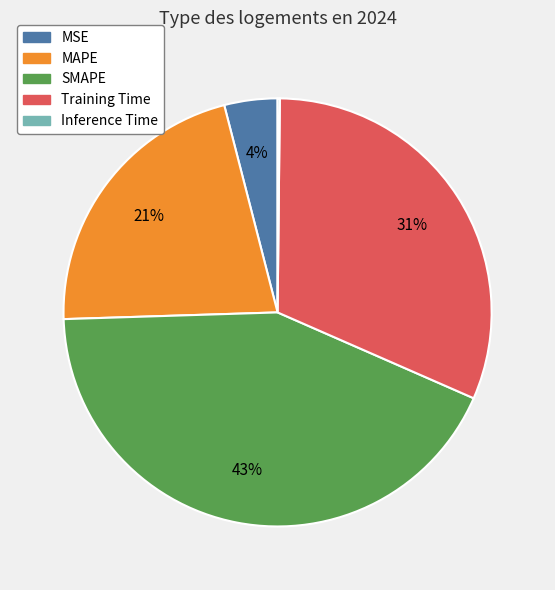

The MAPE slice represents 15% of the pie. True or false?

False